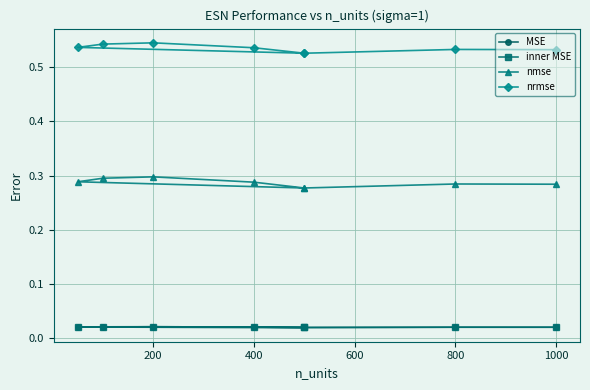

What is the value of the nrmse point at the 8th from the left?

0.5